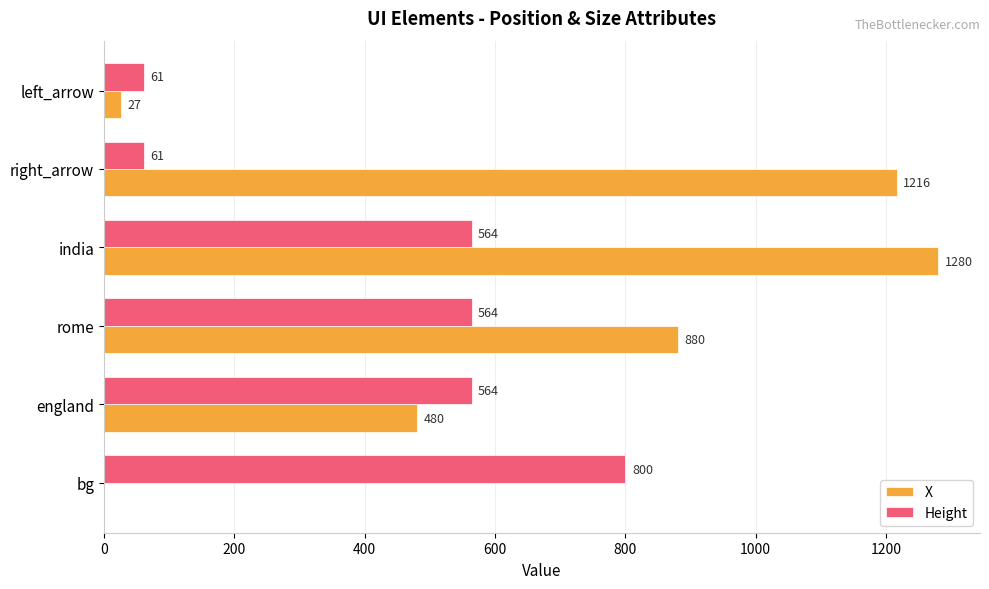

Which series has the largest total across all categories?

X